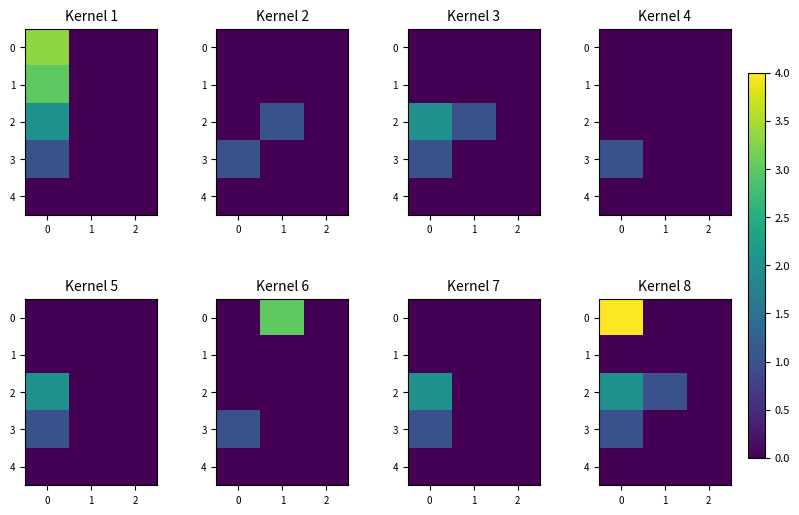

Count the number of categories in the chart.

3